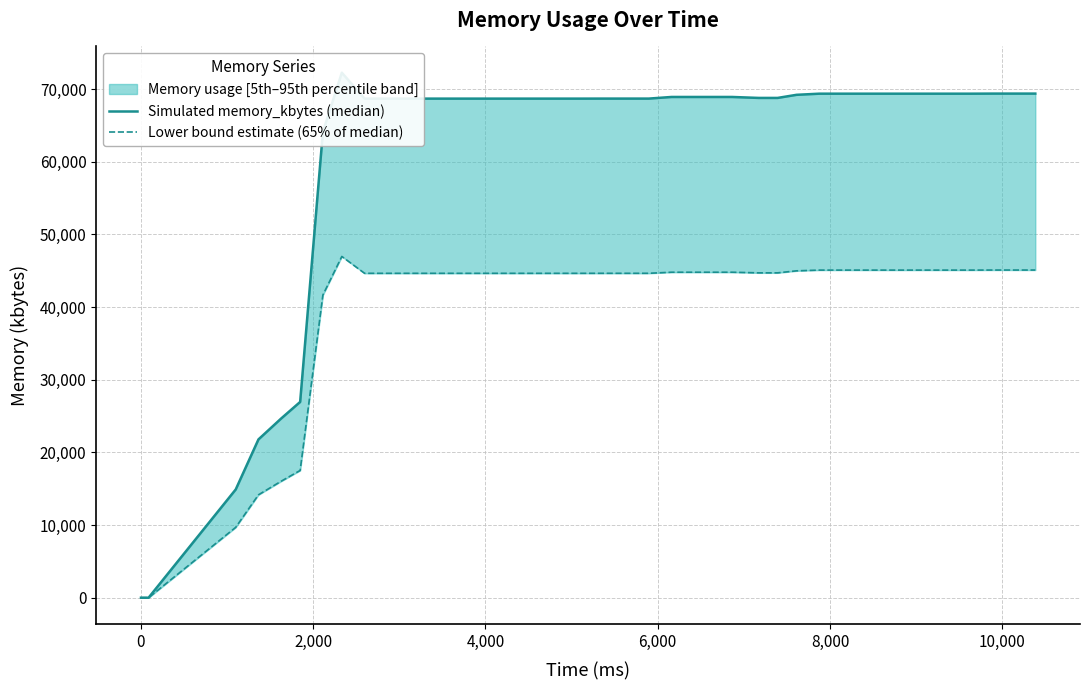

Does the chart display data point markers on the line(s)?

No